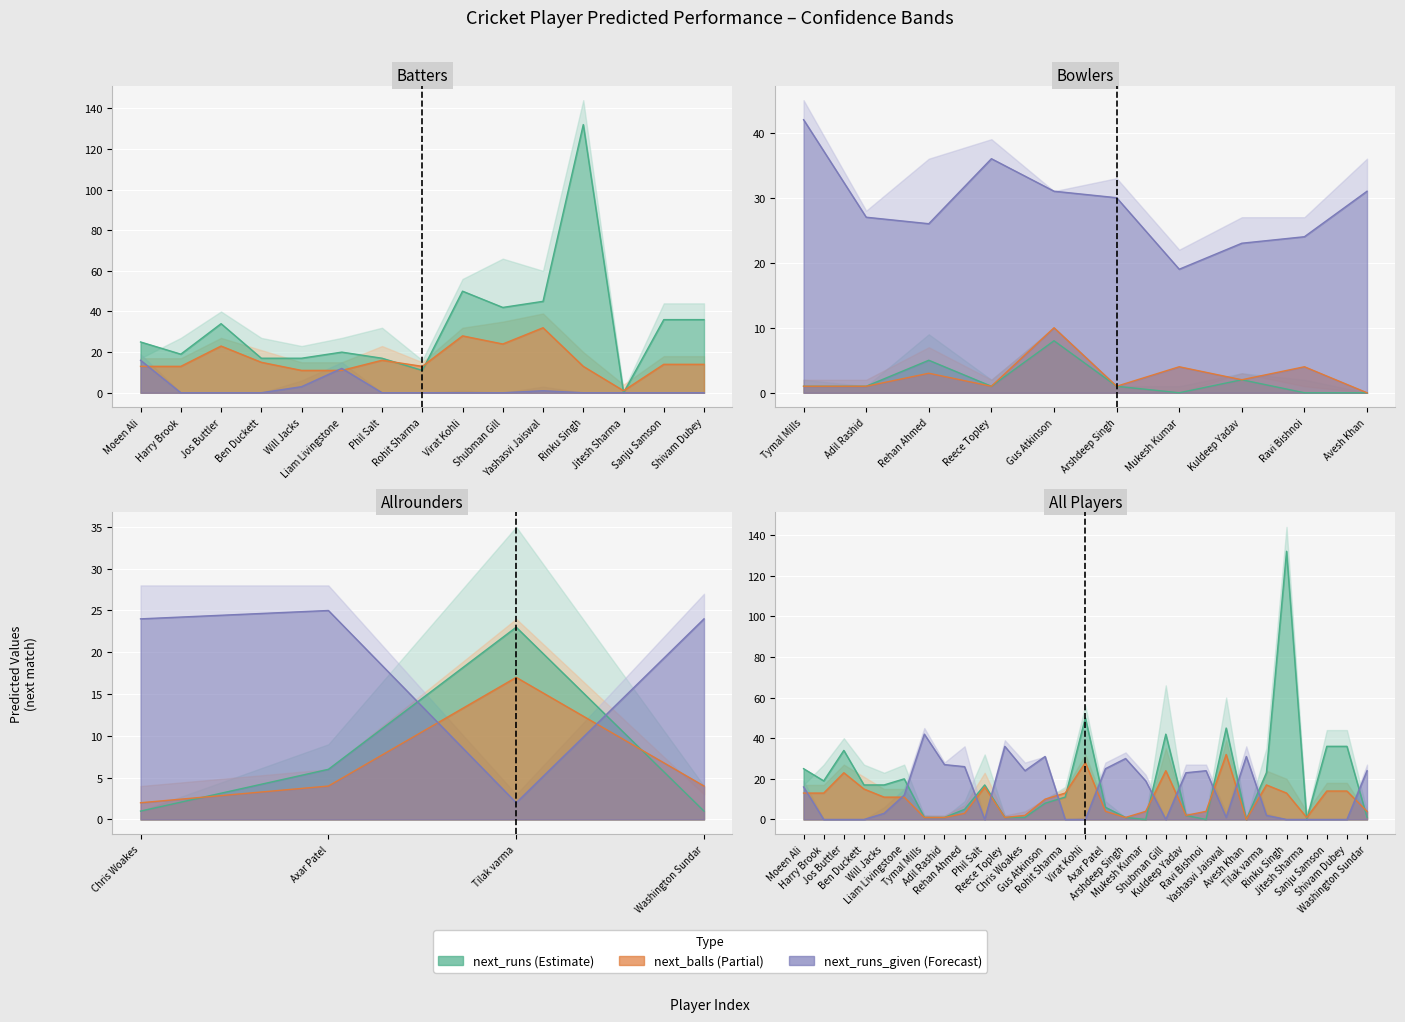

Reading right to left, what are all the values shown in this chart?

next_runs: 1	36	36	0	132	23	0	45	0	2	42	0	1	6	50	11	8	1	1	17	5	1	1	20	17	17	34	19	25
next_balls: 4	14	14	1	13	17	0	32	4	2	24	4	1	4	28	13	10	2	1	16	3	1	1	11	11	15	23	13	13
next_runs_given: 24	0	0	0	0	2	31	1	24	23	0	19	30	25	0	0	31	24	36	0	26	27	42	12	3	0	0	0	16